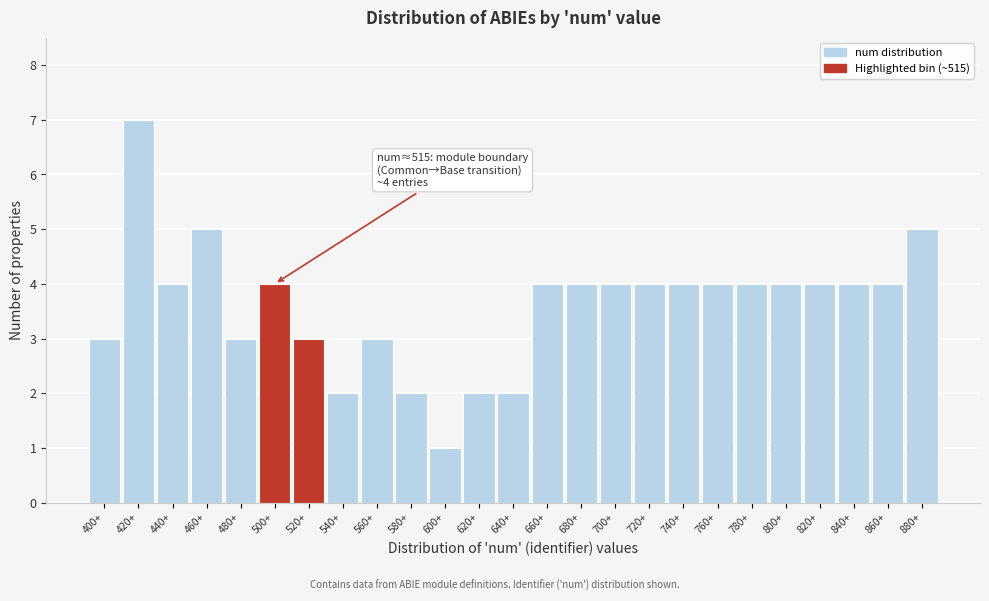

Reading left to right, list all the values displayed in this chart.

400+=3	420+=7	440+=4	460+=5	480+=3	500+=4	520+=3	540+=2	560+=3	580+=2	600+=1	620+=2	640+=2	660+=4	680+=4	700+=4	720+=4	740+=4	760+=4	780+=4	800+=4	820+=4	840+=4	860+=4	880+=5